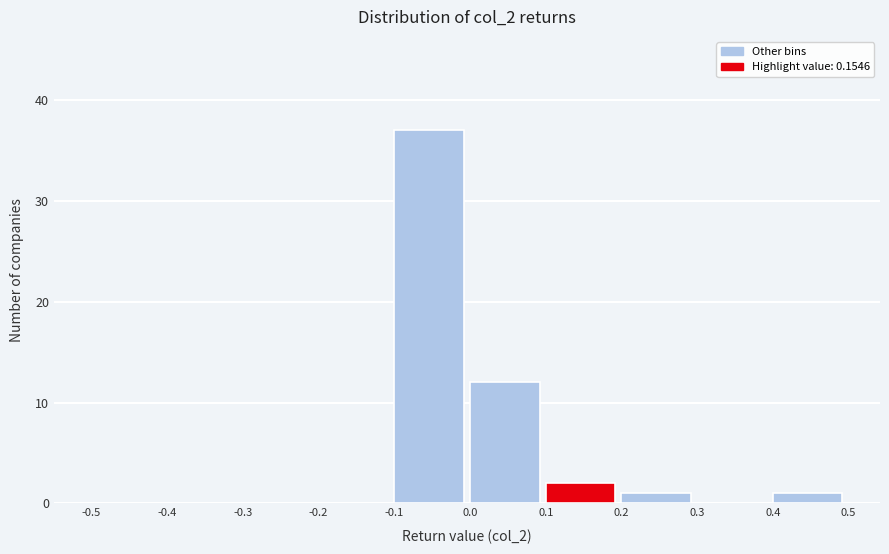

How tall is the bar that spans -0.1 to 0.0 on the x-axis? The values are not printed on the chart, so give them approximately, as read against the axis.

37